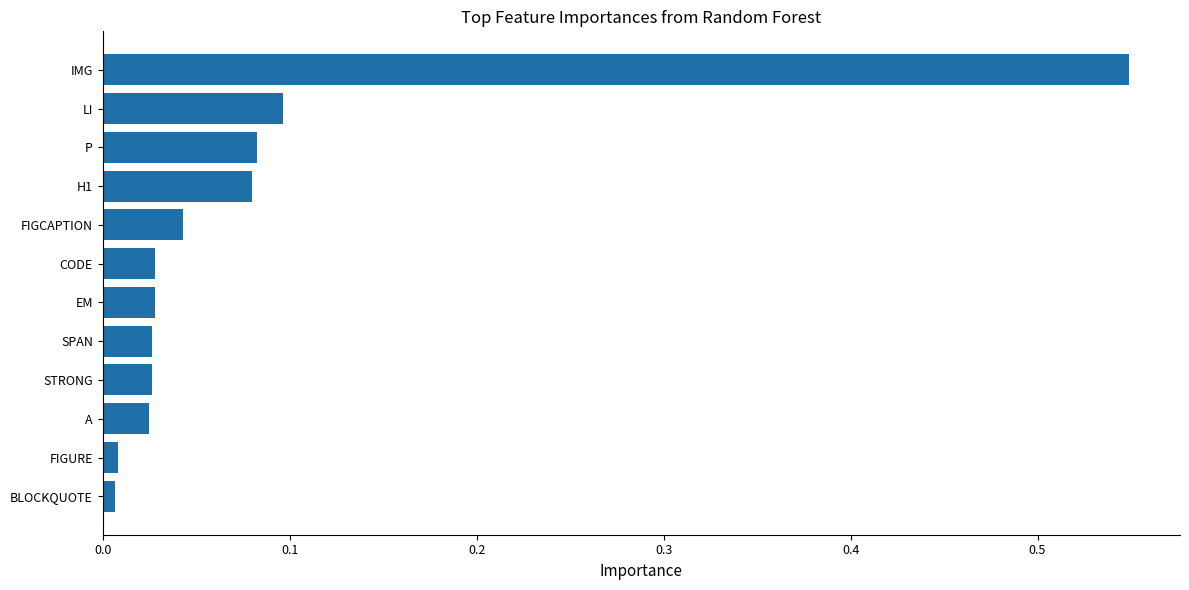

The value at H1 is 0.1. True or false?

True